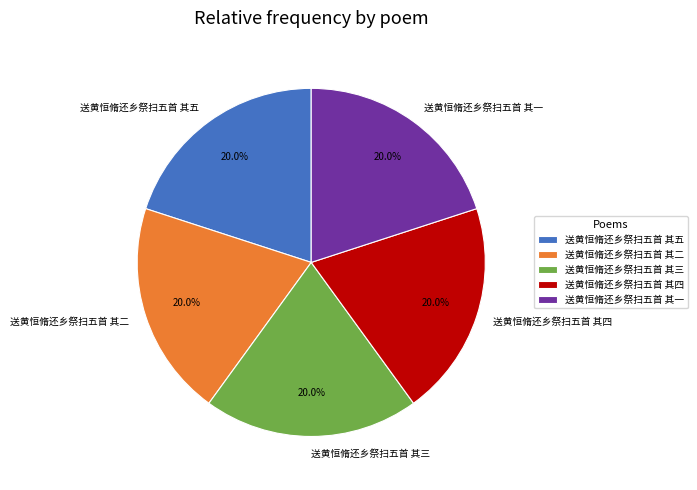

Combined, what portion of the pie is 送黄恒脩还乡祭扫五首 其二 and 送黄恒脩还乡祭扫五首 其四?

40.0%